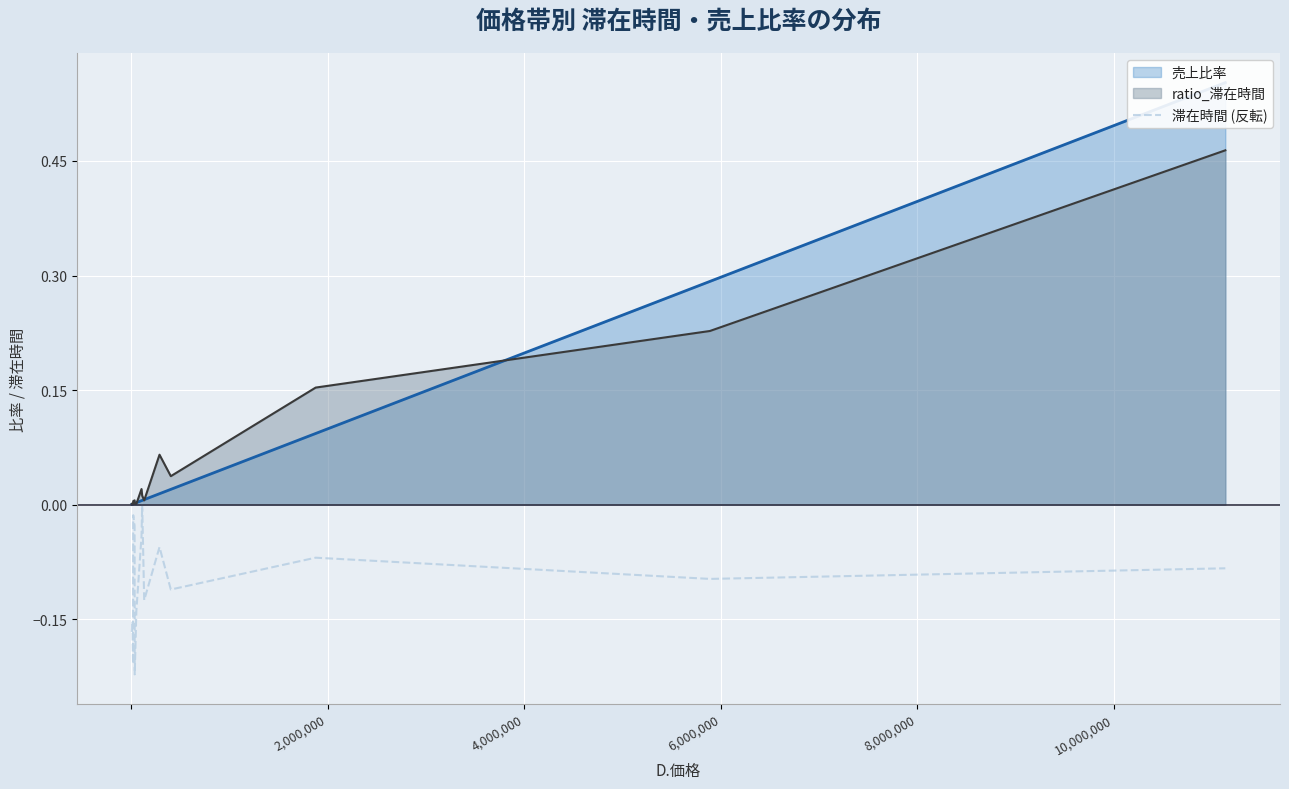

What is the average value?

-0.1